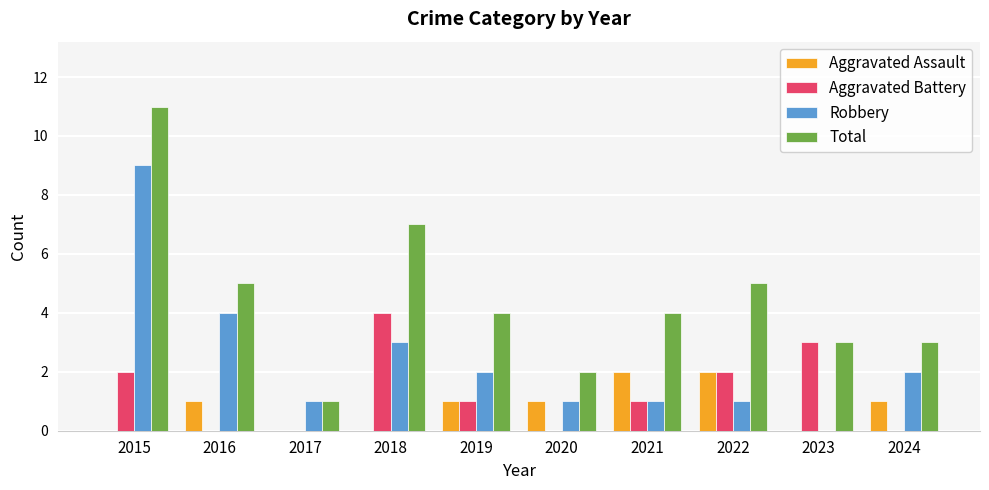

Reading left to right, what are all the values shown in this chart?

Aggravated Assault: 2015=0	2016=1	2017=0	2018=0	2019=1	2020=1	2021=2	2022=2	2023=0	2024=1
Aggravated Battery: 2015=2	2016=0	2017=0	2018=4	2019=1	2020=0	2021=1	2022=2	2023=3	2024=0
Robbery: 2015=9	2016=4	2017=1	2018=3	2019=2	2020=1	2021=1	2022=1	2023=0	2024=2
Total: 2015=11	2016=5	2017=1	2018=7	2019=4	2020=2	2021=4	2022=5	2023=3	2024=3